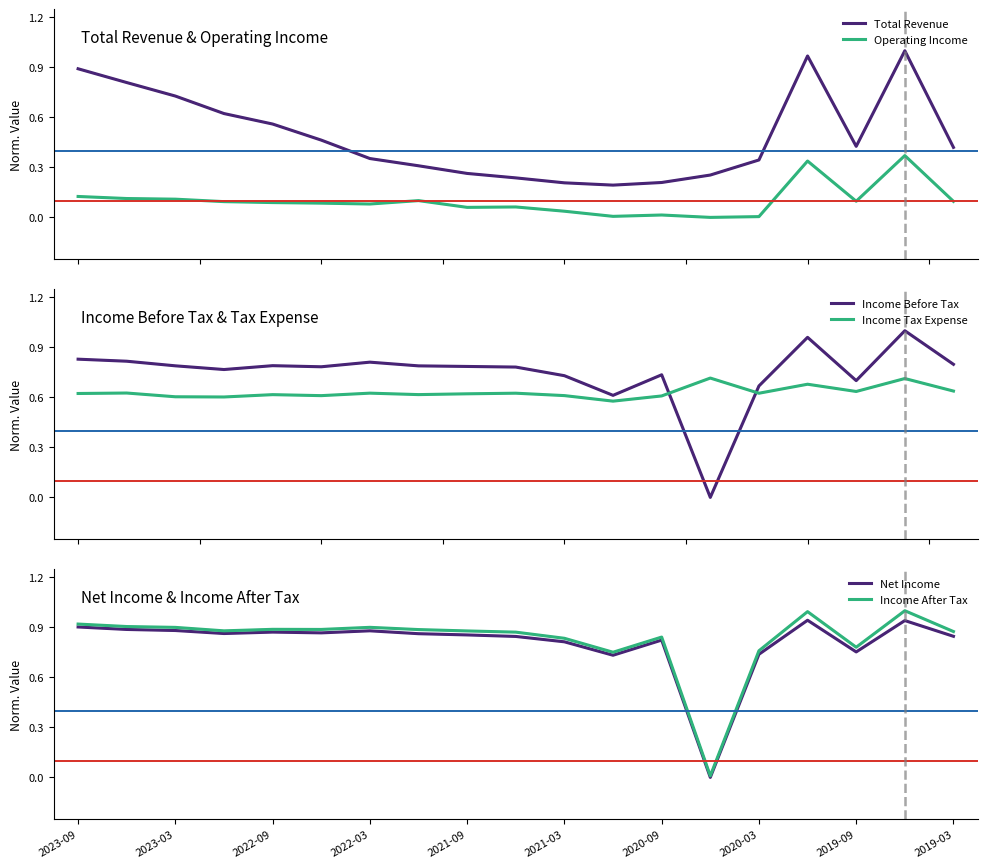

In Operating Income, how many points are lower than both neighbors (excluding endpoints)?

5